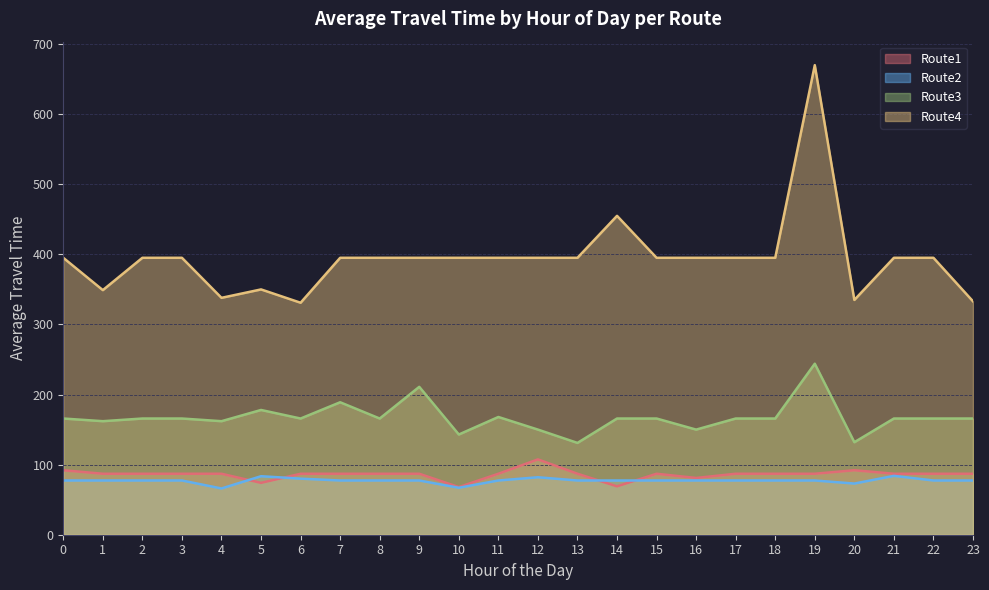

What is the total value across all series at 10?

673.1